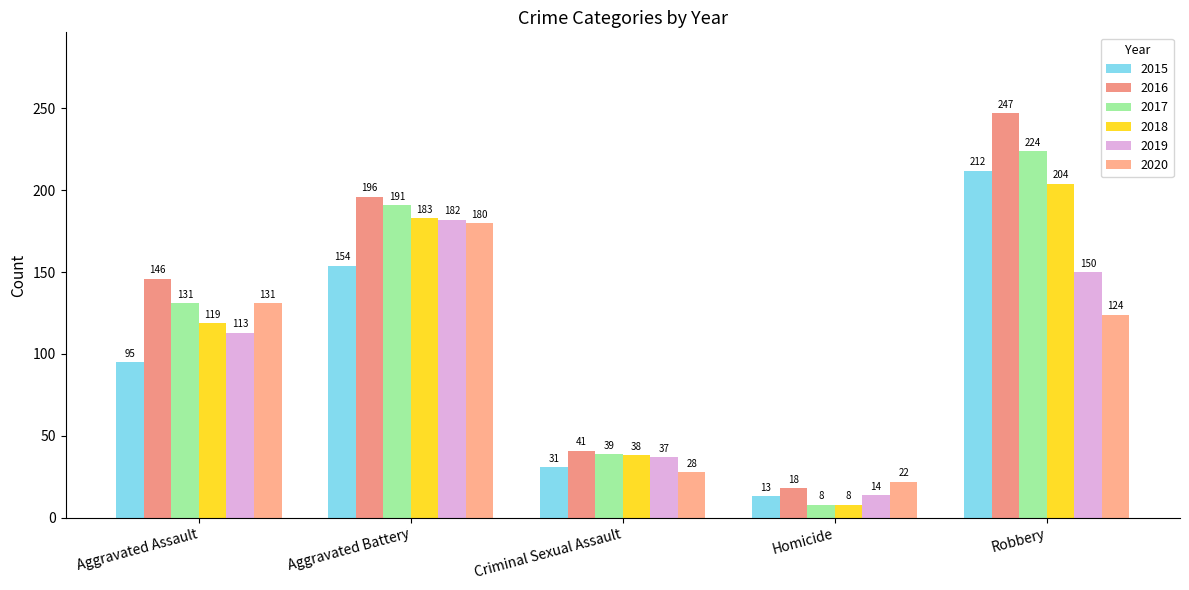

What position from the left is Homicide?

4